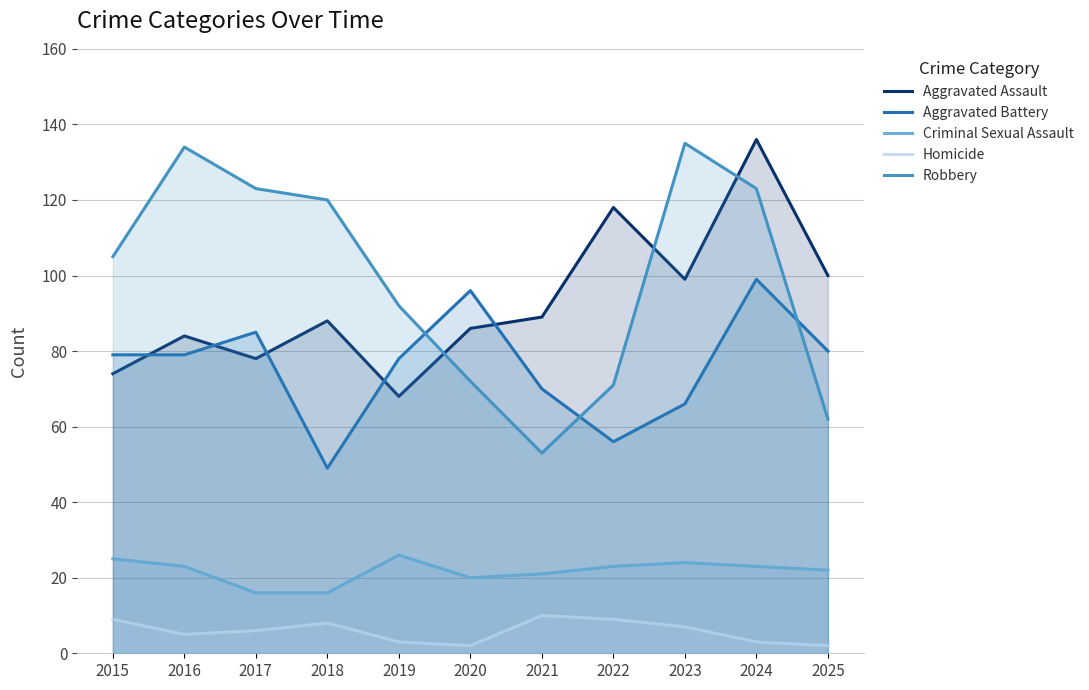

Does the chart have visible grid lines?

Yes